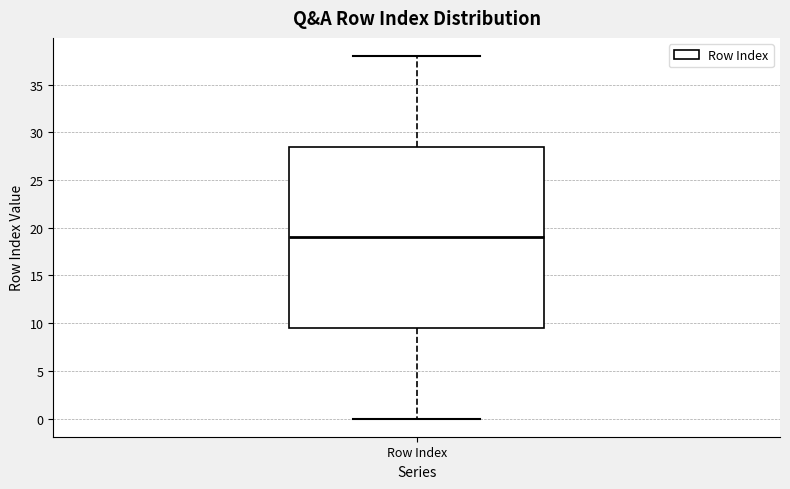

Transcribe this box plot: give where the median line is, the range the box spans, and where the two whiskers end, as read against the y-axis. The values are not printed on the chart, so give them approximately, as read against the axis.

median 19.0, box 9.5 to 28.5, whiskers 0.0 to 38.0